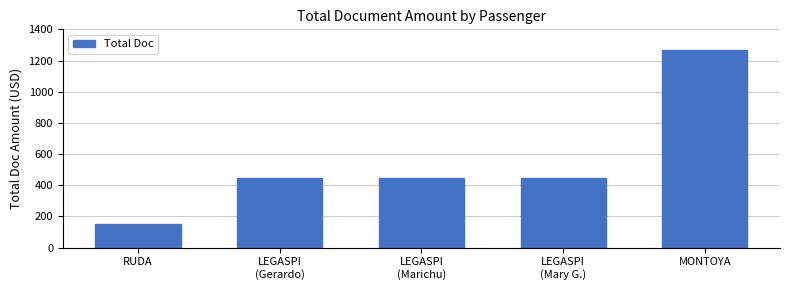

Is it true that the value at LEGASPI
(Mary G.) is 604.3?

False